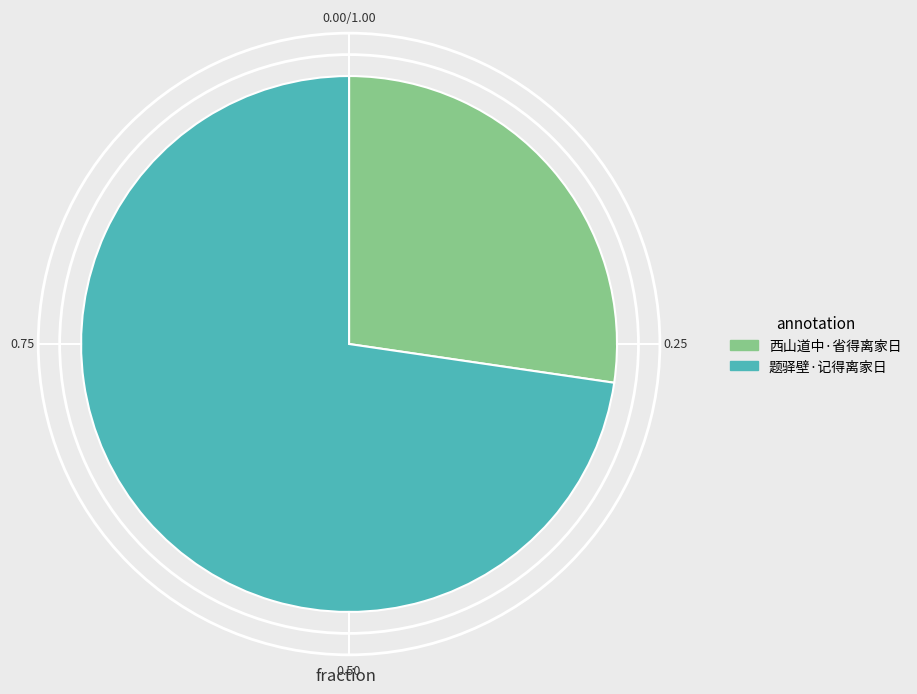

Is the sum of 题驿壁·记得离家日 and 西山道中·省得离家日 greater than half?

Yes